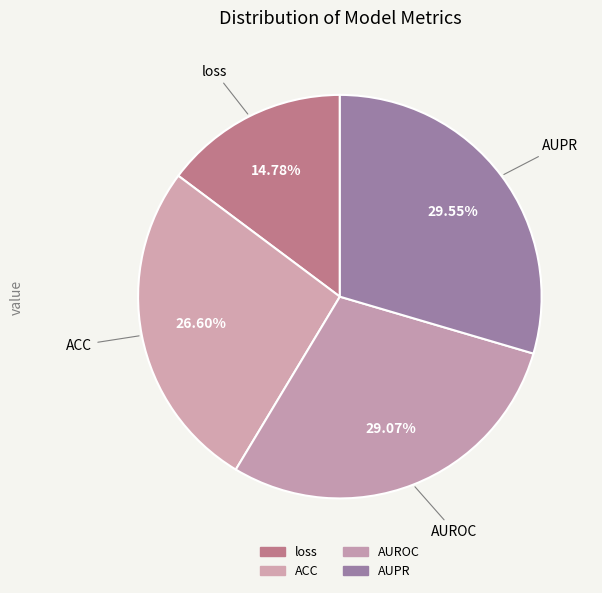

How many slices are in this pie chart?

4